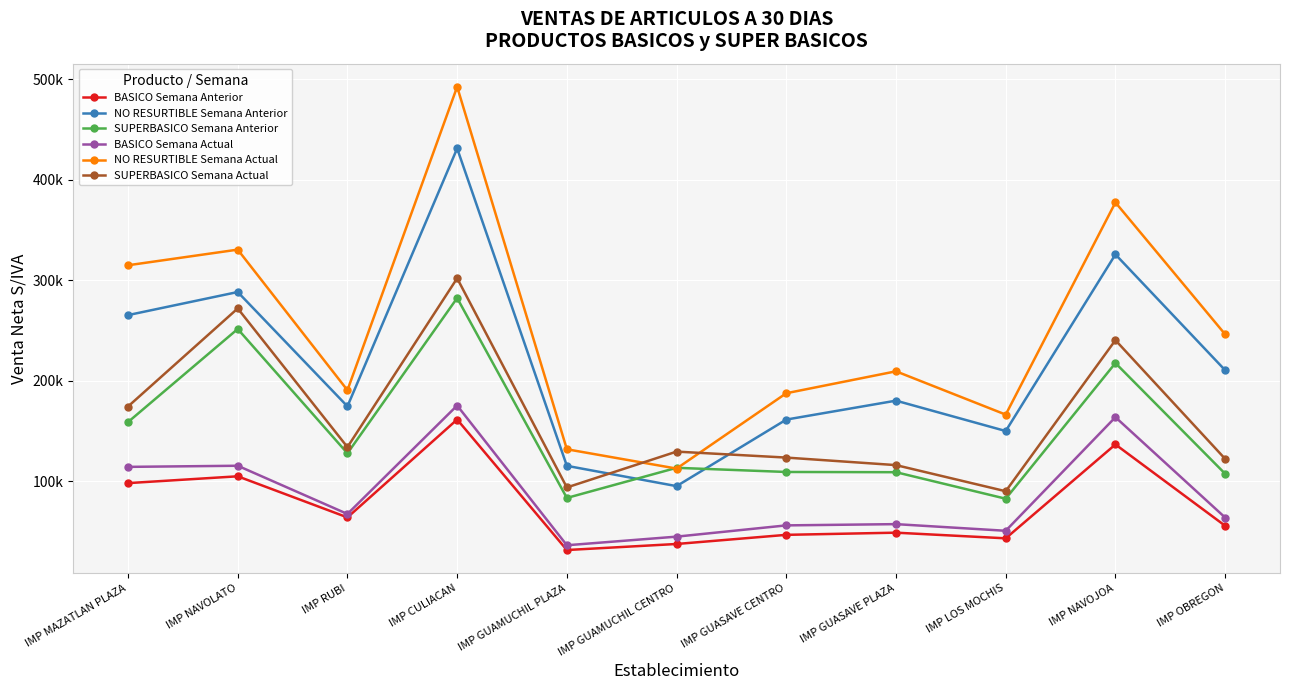

Does the chart have visible grid lines?

Yes